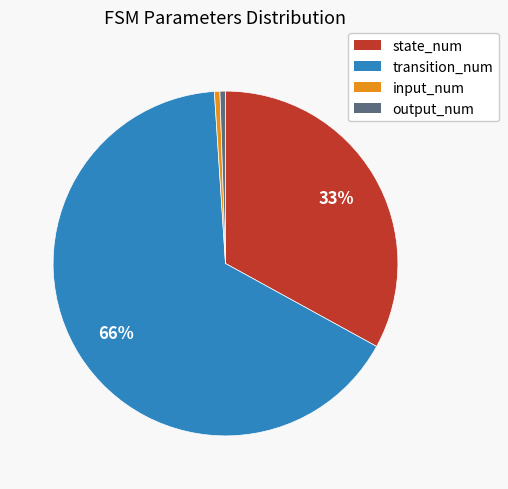

How many slices are in this pie chart?

4